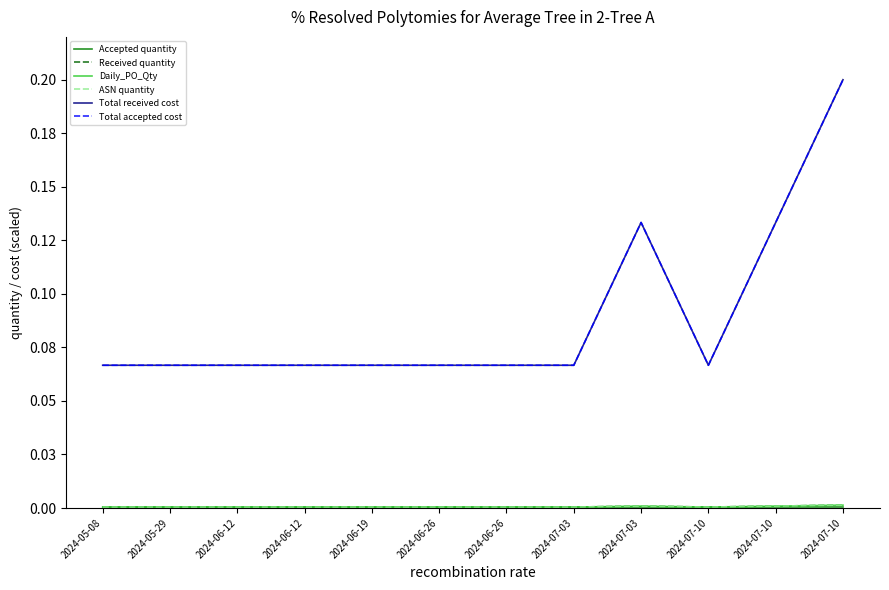

Reading left to right, list all the values displayed in this chart.

Accepted quantity: 2024-05-08=0.0	2024-05-29=0.0	2024-06-12=0.0	2024-06-12=0.0	2024-06-19=0.0	2024-06-26=0.0	2024-06-26=0.0	2024-07-03=0.0	2024-07-03=0.0	2024-07-10=0.0	2024-07-10=0.0	2024-07-10=0.0
Received quantity: 2024-05-08=0.0	2024-05-29=0.0	2024-06-12=0.0	2024-06-12=0.0	2024-06-19=0.0	2024-06-26=0.0	2024-06-26=0.0	2024-07-03=0.0	2024-07-03=0.0	2024-07-10=0.0	2024-07-10=0.0	2024-07-10=0.0
Daily_PO_Qty: 2024-05-08=0.0	2024-05-29=0.0	2024-06-12=0.0	2024-06-12=0.0	2024-06-19=0.0	2024-06-26=0.0	2024-06-26=0.0	2024-07-03=0.0	2024-07-03=0.0	2024-07-10=0.0	2024-07-10=0.0	2024-07-10=0.0
ASN quantity: 2024-05-08=0.0	2024-05-29=0.0	2024-06-12=0.0	2024-06-12=0.0	2024-06-19=0.0	2024-06-26=0.0	2024-06-26=0.0	2024-07-03=0.0	2024-07-03=0.0	2024-07-10=0.0	2024-07-10=0.0	2024-07-10=0.0
Total received cost: 2024-05-08=0.1	2024-05-29=0.1	2024-06-12=0.1	2024-06-12=0.1	2024-06-19=0.1	2024-06-26=0.1	2024-06-26=0.1	2024-07-03=0.1	2024-07-03=0.1	2024-07-10=0.1	2024-07-10=0.1	2024-07-10=0.2
Total accepted cost: 2024-05-08=0.1	2024-05-29=0.1	2024-06-12=0.1	2024-06-12=0.1	2024-06-19=0.1	2024-06-26=0.1	2024-06-26=0.1	2024-07-03=0.1	2024-07-03=0.1	2024-07-10=0.1	2024-07-10=0.1	2024-07-10=0.2